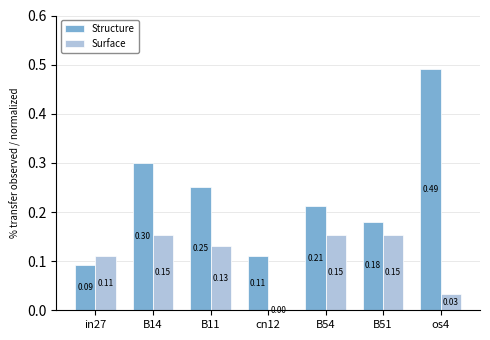

At which category is the sum across all series the highest?

os4